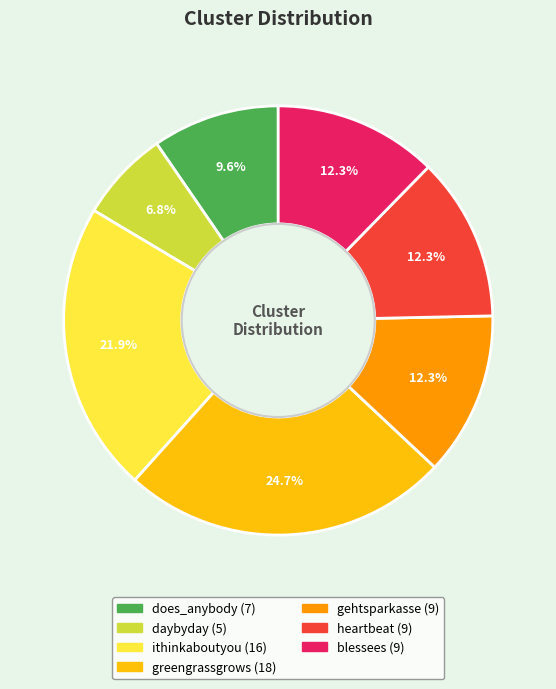

Is there a majority slice in this chart?

No